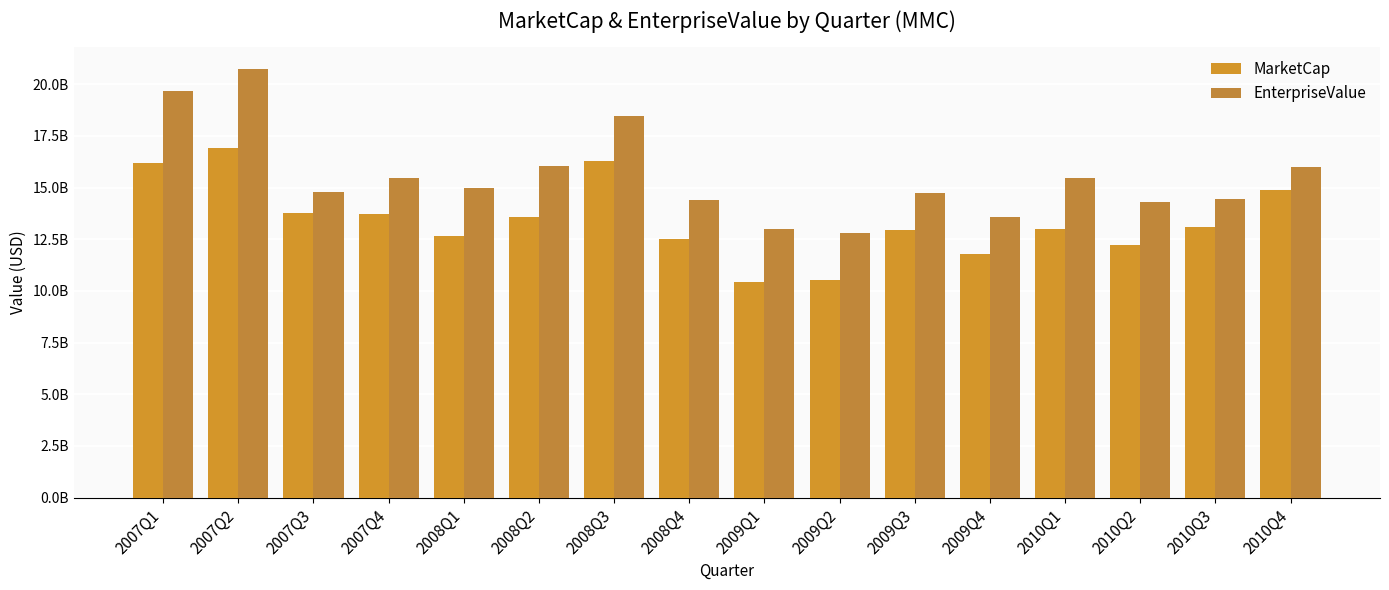

Are the bars horizontal?

No